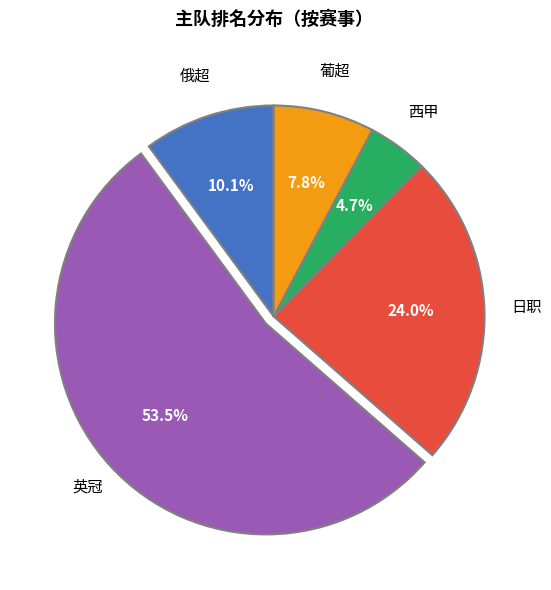

Is there a majority slice in this chart?

Yes